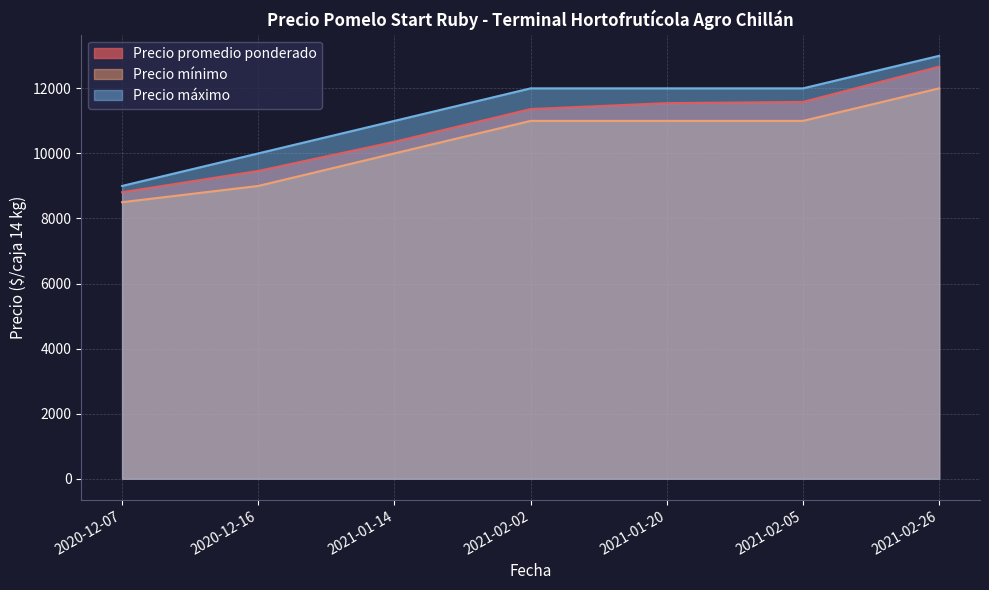

What is the spread (max minus min) of values at 2021-01-14?

1000